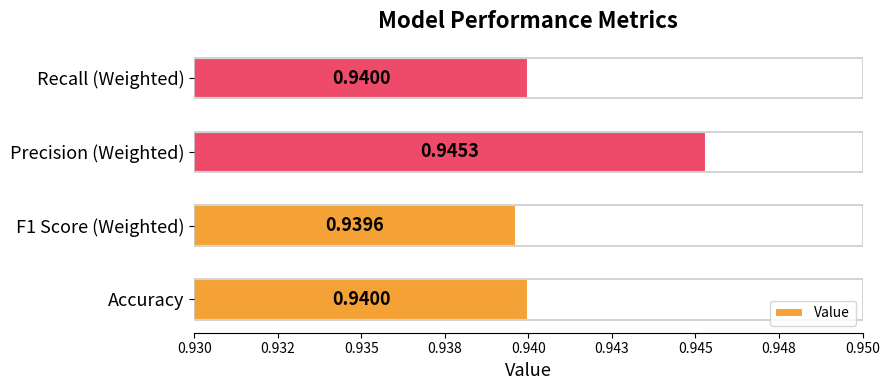

Are the bars horizontal?

Yes